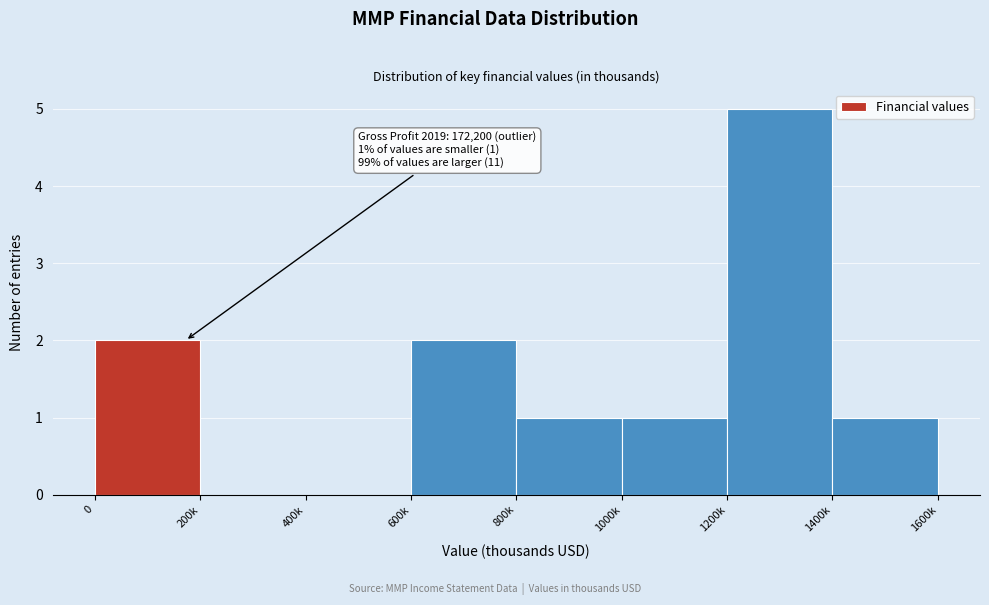

Reading right to left, what are all the values shown in this chart?

1400k=1	1200k=5	1000k=1	800k=1	600k=2	400k=0	200k=0	0=2